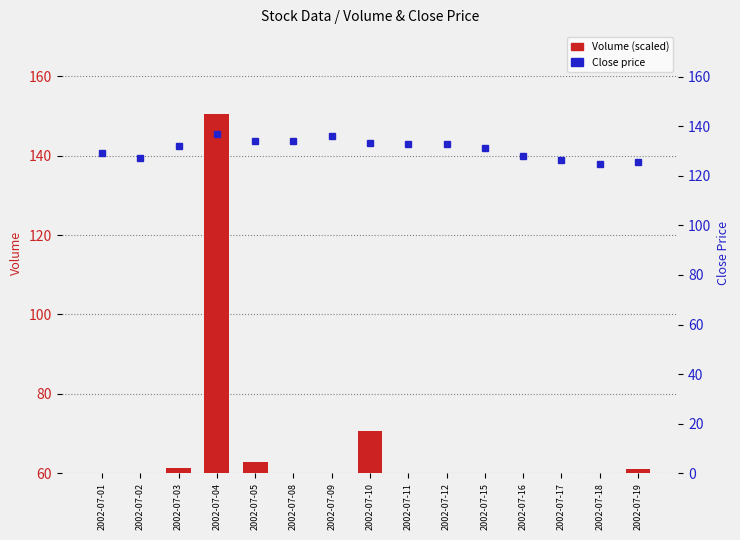

What is the maximum value shown in the chart?

150.6